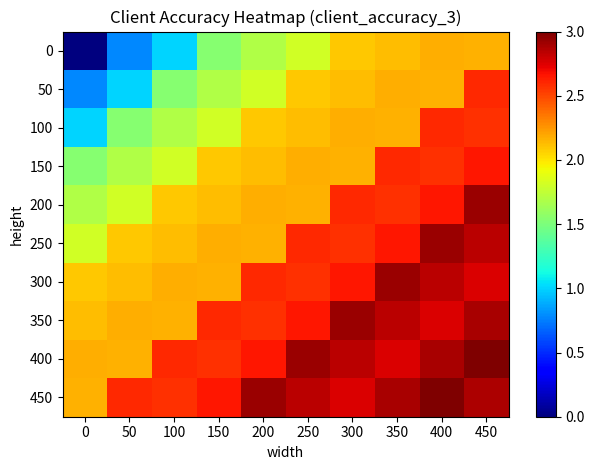

Reading left to right, transcribe all the data shown in this chart.

0: 0=0.0	50=0.8	100=1.0	150=1.5	200=1.7	250=1.8	300=2.1	350=2.1	400=2.2	450=2.2
50: 0=0.8	50=1.0	100=1.5	150=1.7	200=1.8	250=2.1	300=2.1	350=2.2	400=2.2	450=2.6
100: 0=1.0	50=1.5	100=1.7	150=1.8	200=2.1	250=2.1	300=2.2	350=2.2	400=2.6	450=2.6
150: 0=1.5	50=1.7	100=1.8	150=2.1	200=2.1	250=2.2	300=2.2	350=2.6	400=2.6	450=2.7
200: 0=1.7	50=1.8	100=2.1	150=2.1	200=2.2	250=2.2	300=2.6	350=2.6	400=2.7	450=2.9
250: 0=1.8	50=2.1	100=2.1	150=2.2	200=2.2	250=2.6	300=2.6	350=2.7	400=2.9	450=2.8
300: 0=2.1	50=2.1	100=2.2	150=2.2	200=2.6	250=2.6	300=2.7	350=2.9	400=2.8	450=2.8
350: 0=2.1	50=2.2	100=2.2	150=2.6	200=2.6	250=2.7	300=2.9	350=2.8	400=2.8	450=2.9
400: 0=2.2	50=2.2	100=2.6	150=2.6	200=2.7	250=2.9	300=2.8	350=2.8	400=2.9	450=3.0
450: 0=2.2	50=2.6	100=2.6	150=2.7	200=2.9	250=2.8	300=2.8	350=2.9	400=3.0	450=2.9